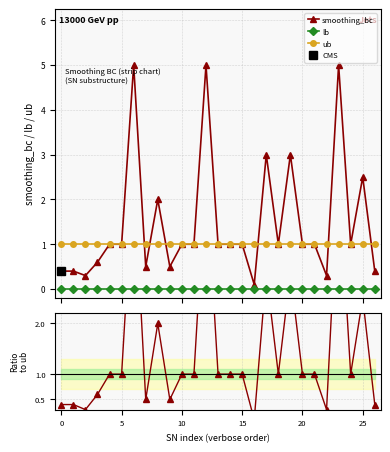

The ub series shows 0.3 at 12. True or false?

False